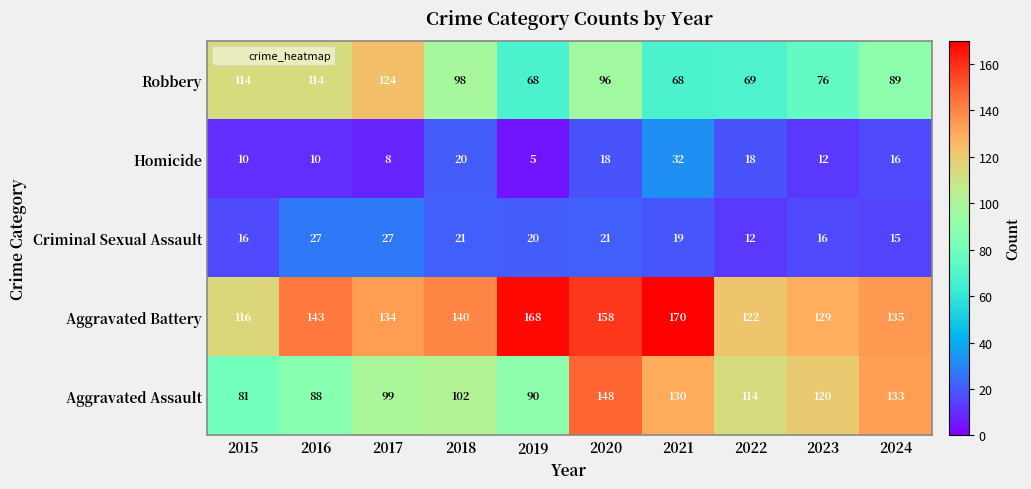

At which label does Robbery first exceed 96?

2015